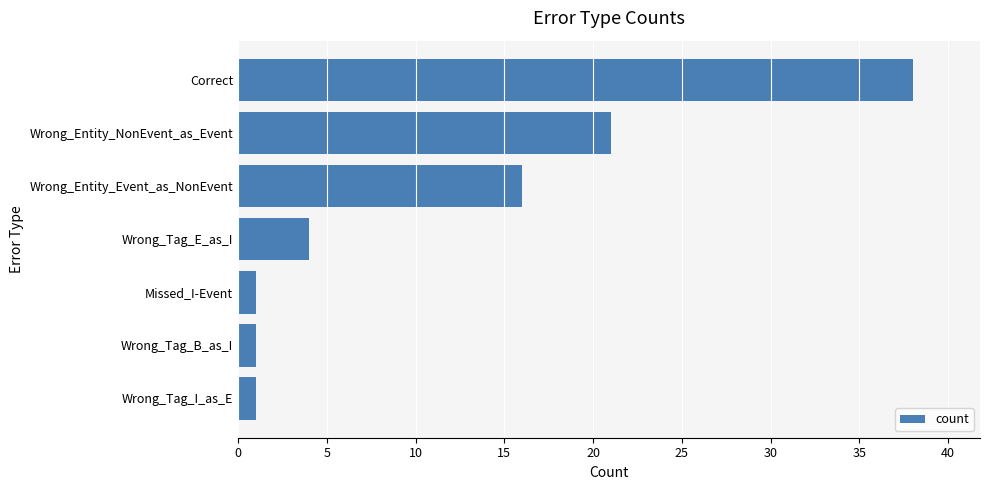

Reading top to bottom, extract all data points from this chart.

38	21	16	4	1	1	1